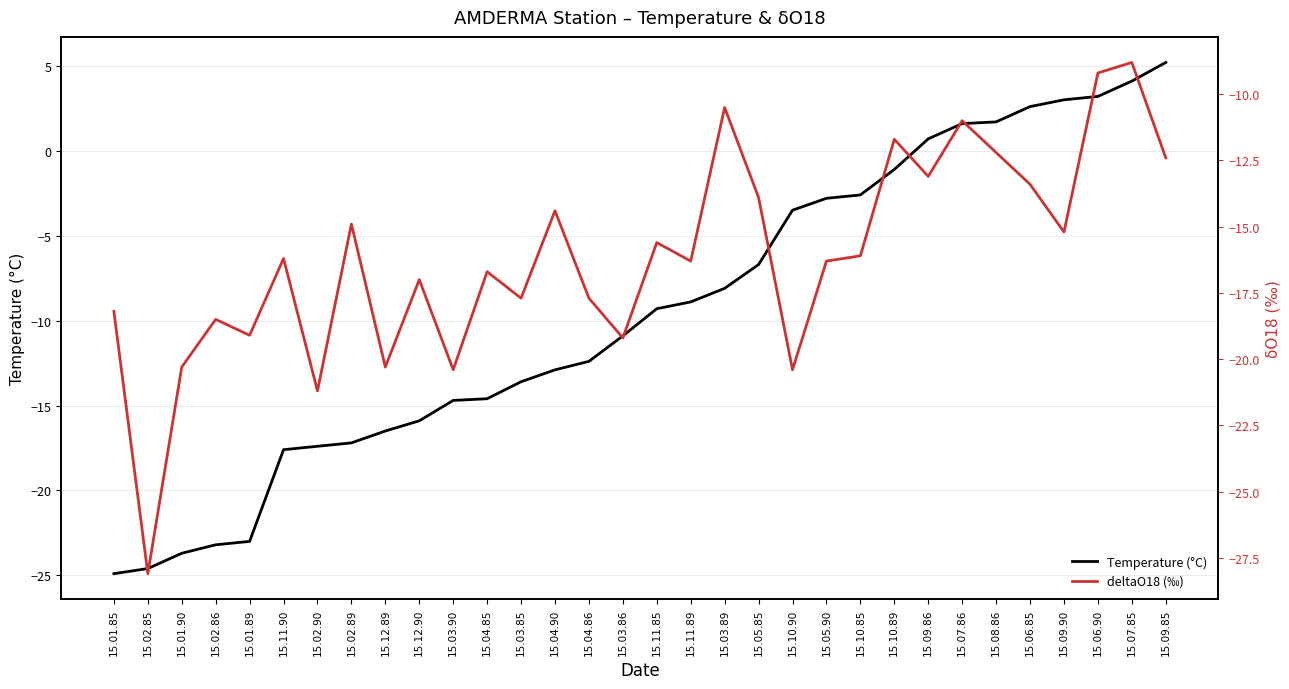

Reading left to right, list all the values displayed in this chart.

Temperature (°C): -24.9	-24.6	-23.7	-23.2	-23.0	-17.6	-17.4	-17.2	-16.5	-15.9	-14.7	-14.6	-13.6	-12.9	-12.4	-10.9	-9.3	-8.9	-8.1	-6.7	-3.5	-2.8	-2.6	-1.1	0.7	1.6	1.7	2.6	3.0	3.2	4.1	5.2
deltaO18 (‰): -18.2	-28.1	-20.3	-18.5	-19.1	-16.2	-21.2	-14.9	-20.3	-17.0	-20.4	-16.7	-17.7	-14.4	-17.7	-19.2	-15.6	-16.3	-10.5	-13.9	-20.4	-16.3	-16.1	-11.7	-13.1	-11.0	-12.2	-13.4	-15.2	-9.2	-8.8	-12.4